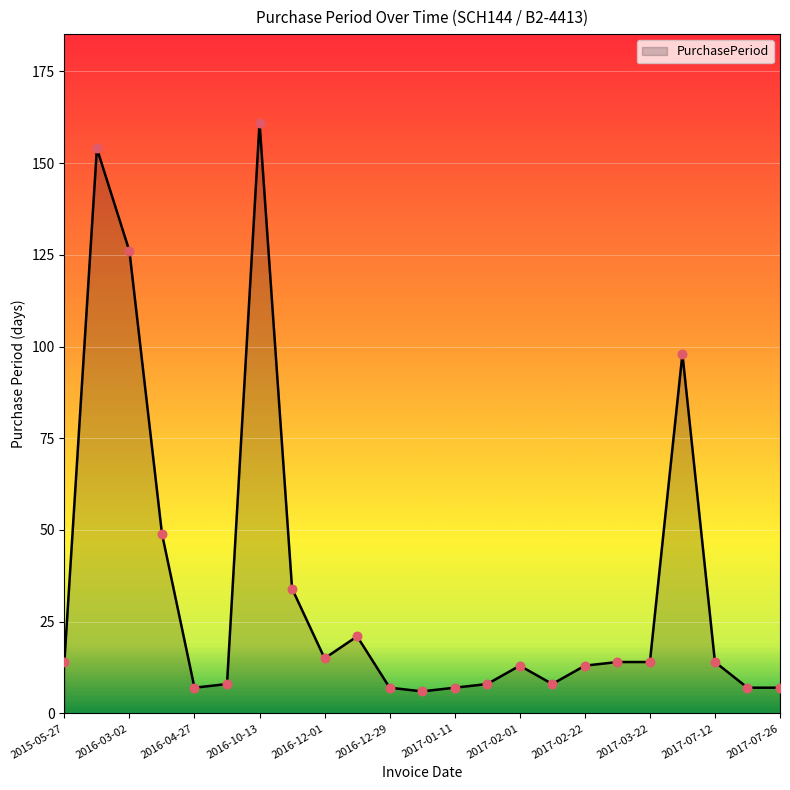

What is the greatest value displayed?

161